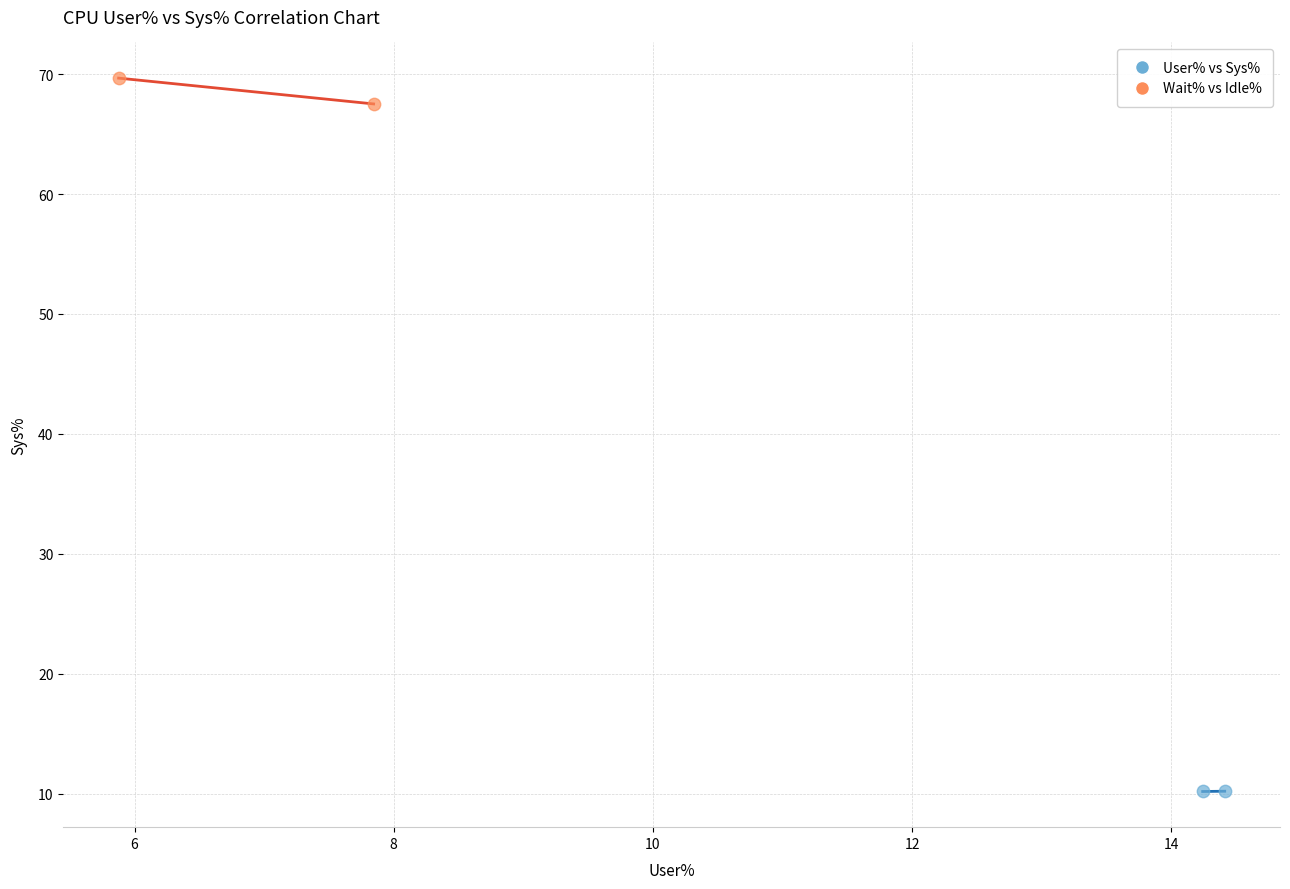

What are all the series names shown in the legend?

User% vs Sys%, Wait% vs Idle%